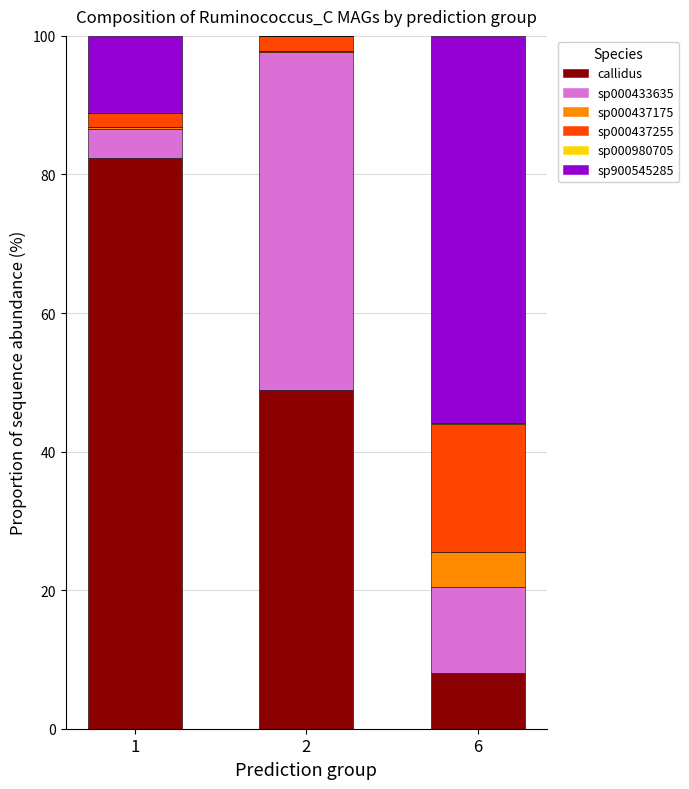

Does the chart contain stacked bars?

Yes